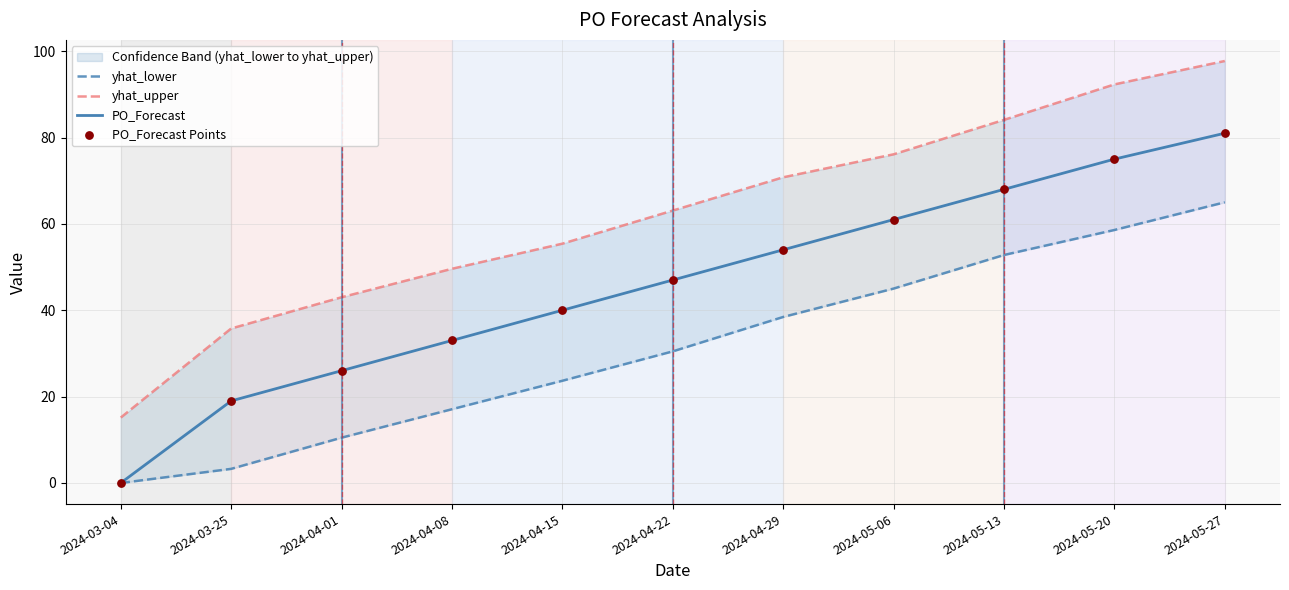

Which series has the largest total across all categories?

yhat_upper